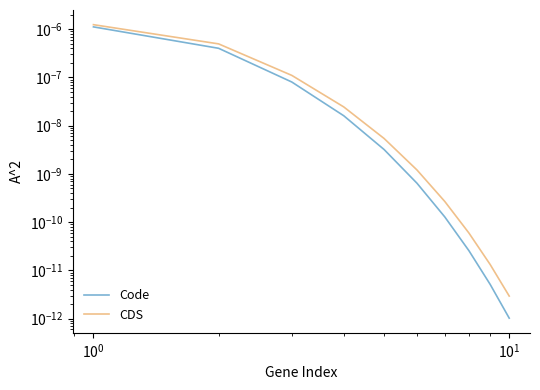

The CDS series shows 0.0 at 9. True or false?

True